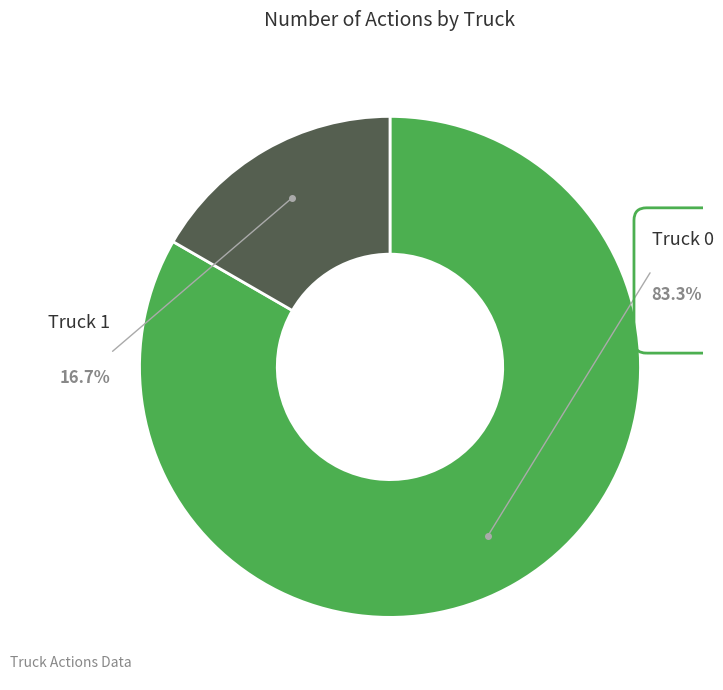

To the nearest percent, what is the difference between the Truck 0 and Truck 1 slice percentages?

67%